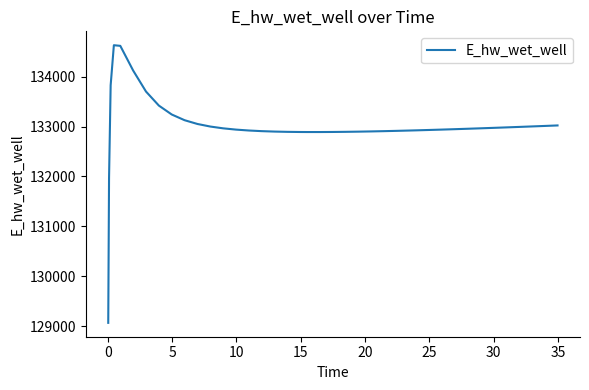

What is the greatest value displayed?

134628.0